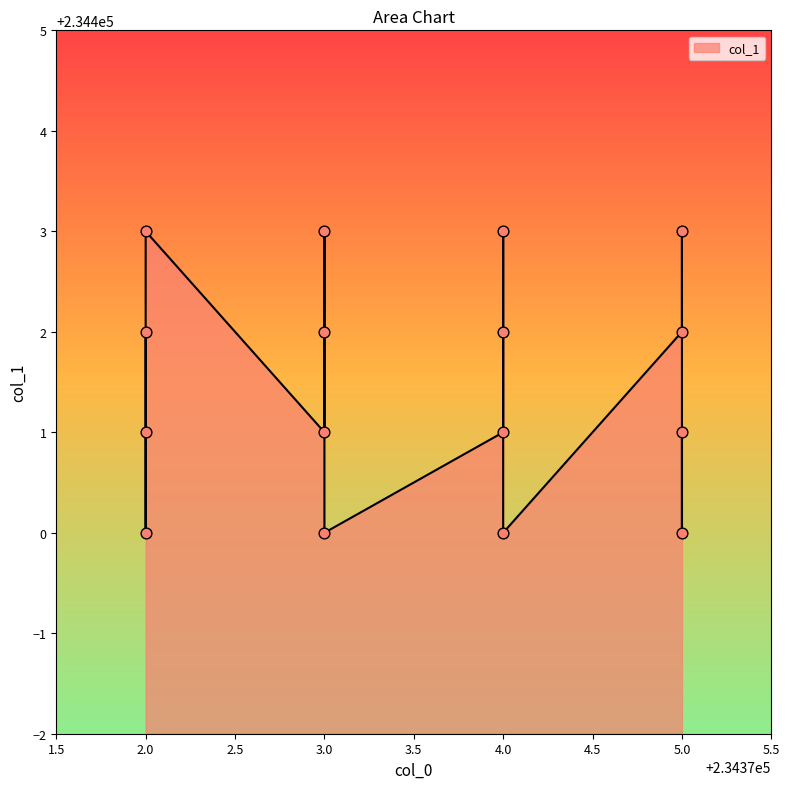

Approximately how many times larger is the value at 234374 compared to 234375?

1.0